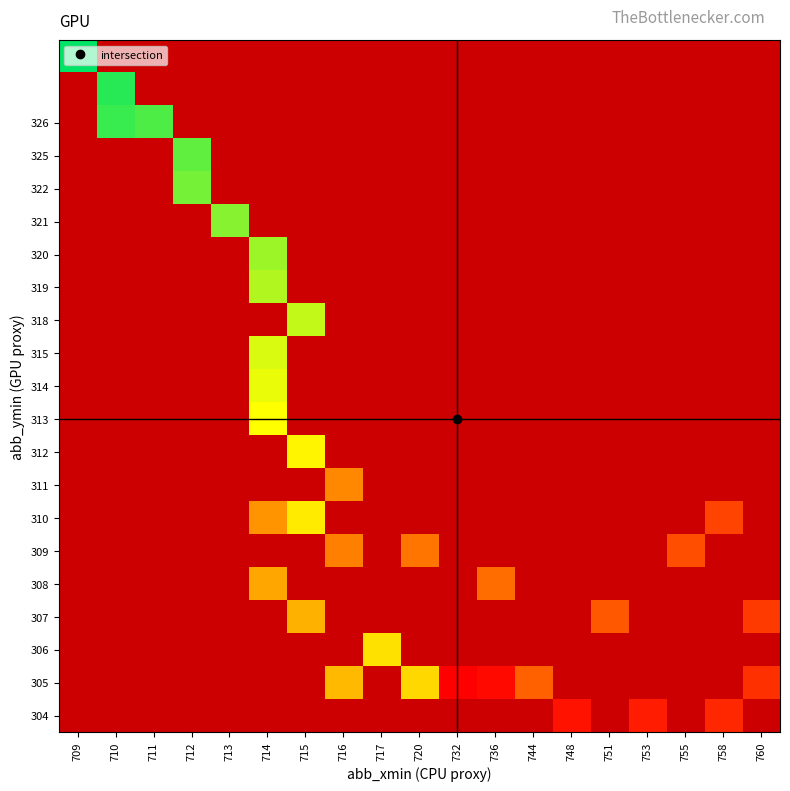

Count the number of data series in this chart.

21